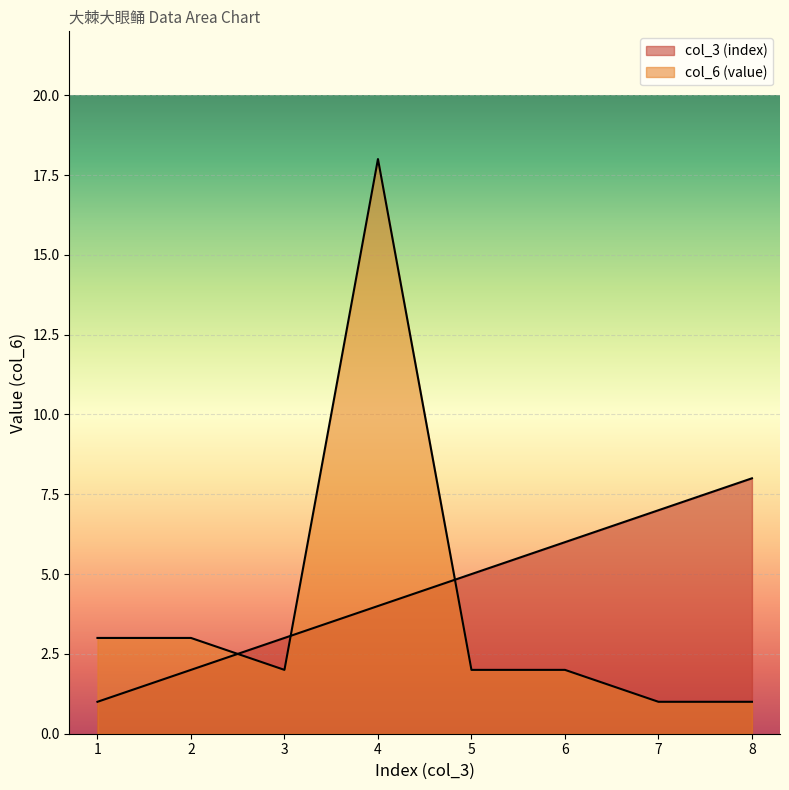

What is the lowest value of the col_6 (value) series?

1